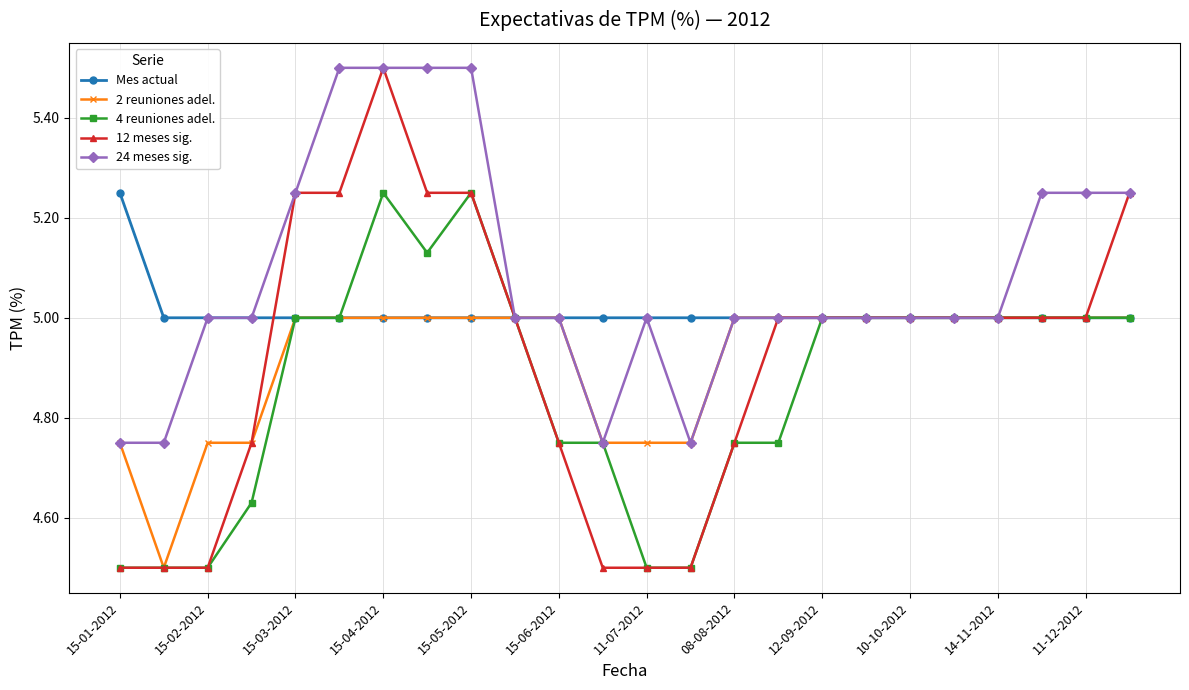

Which series has the widest spread of values?

12 meses sig.